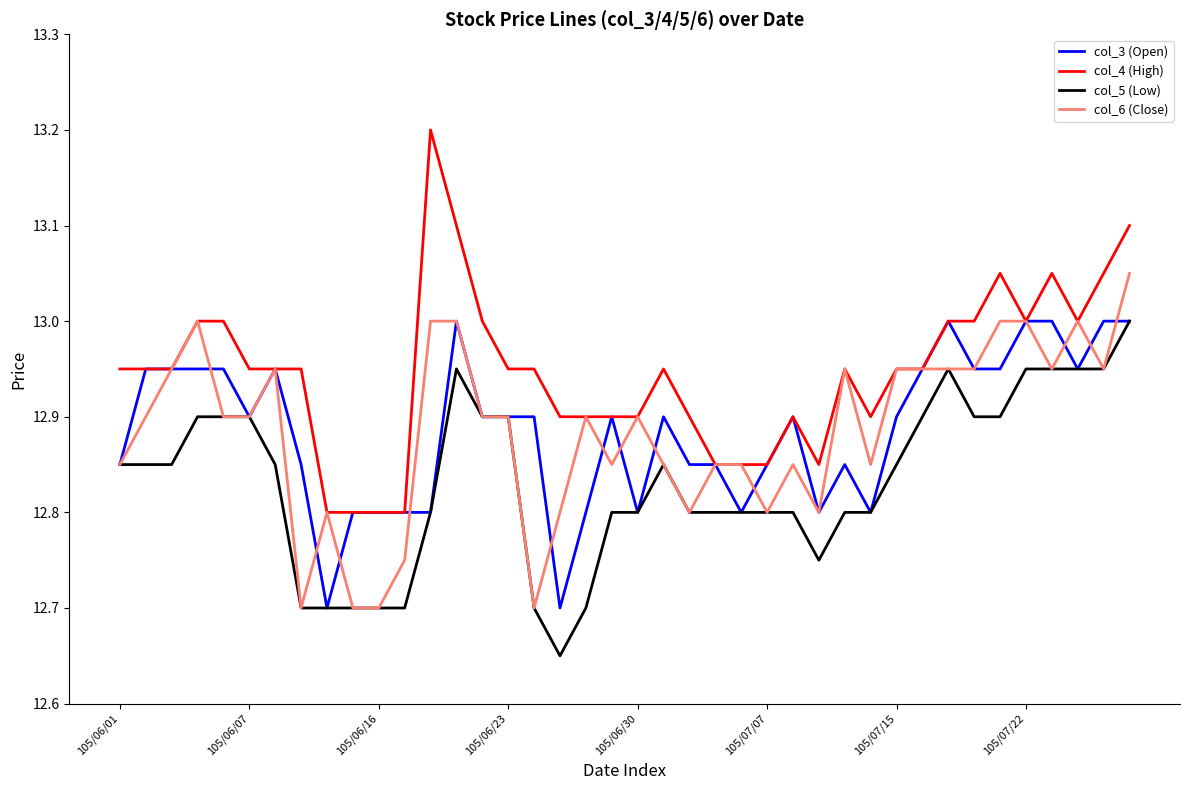

What is the sum of all col_5 (Low) values?

513.3